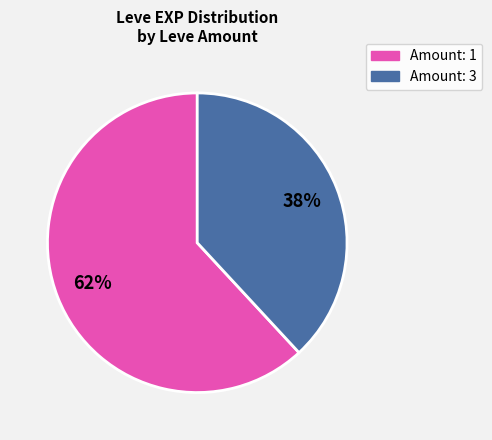

To the nearest percent, what is the difference between the largest and smallest slice percentages?

24%